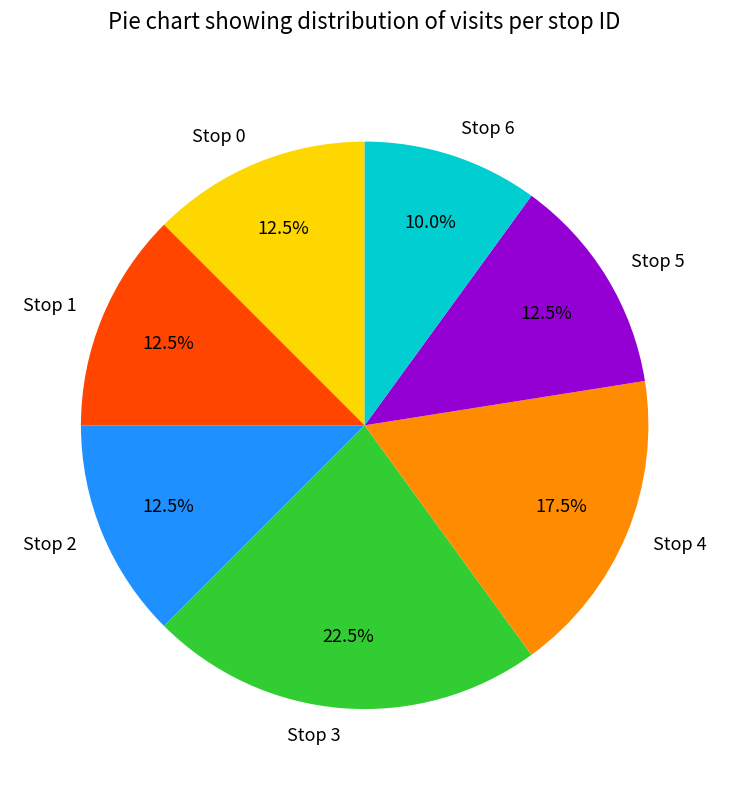

Does Stop 5 account for over 50% of the chart?

No